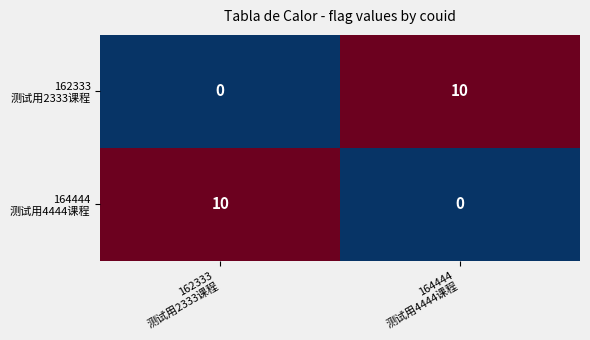

What is the maximum value shown in the chart?

10